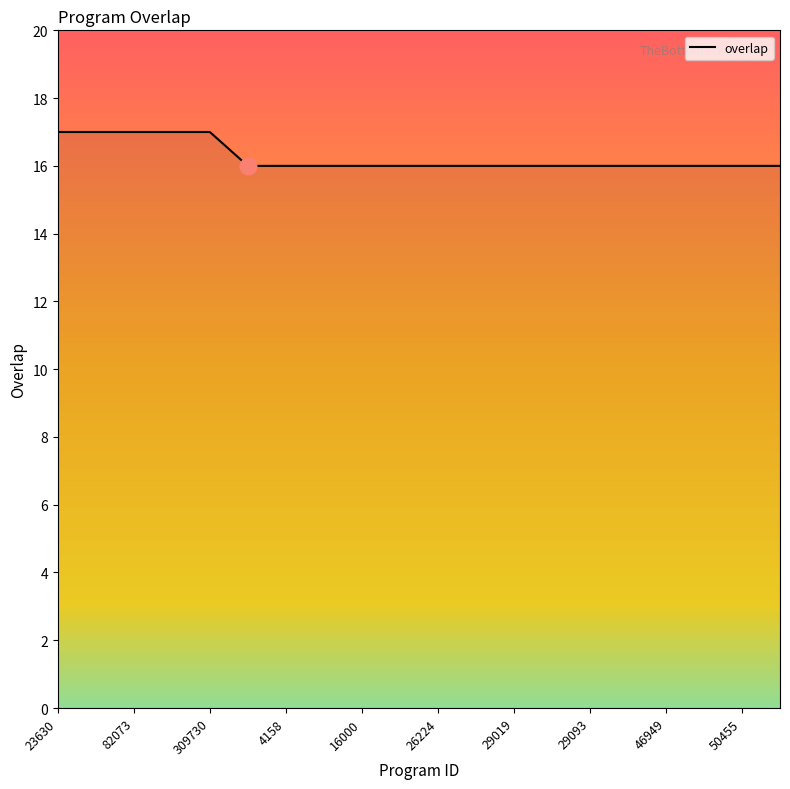

Reading left to right, extract all data points from this chart.

17	17	17	17	17	16	16	16	16	16	16	16	16	16	16	16	16	16	16	16